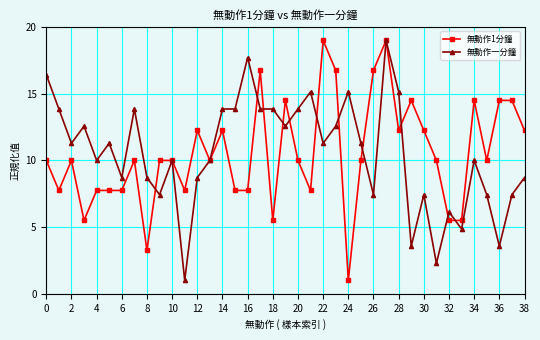

What is the minimum value for 無動作一分鐘?

1.0